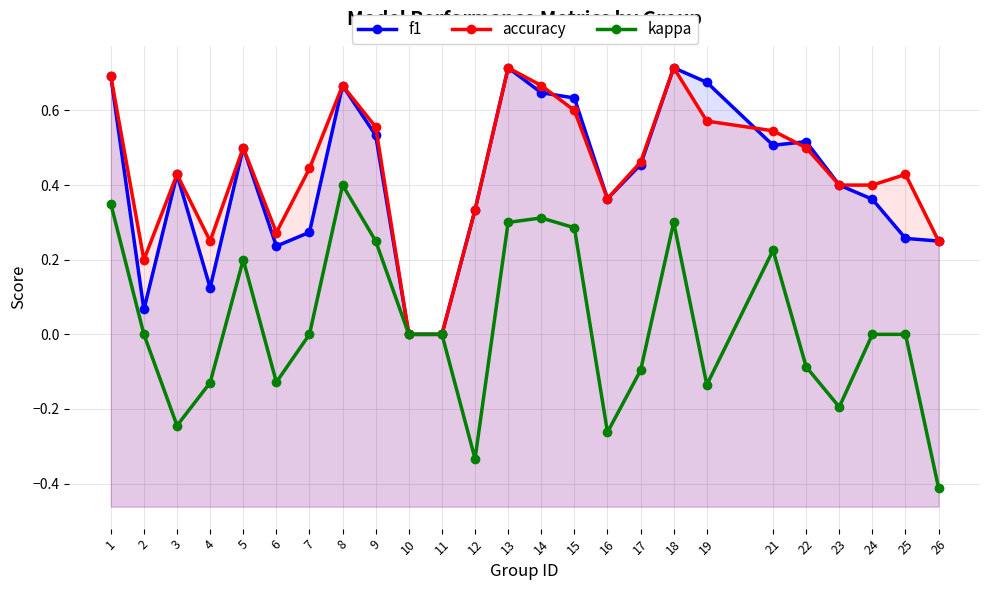

Where is the first local minimum for kappa?

3